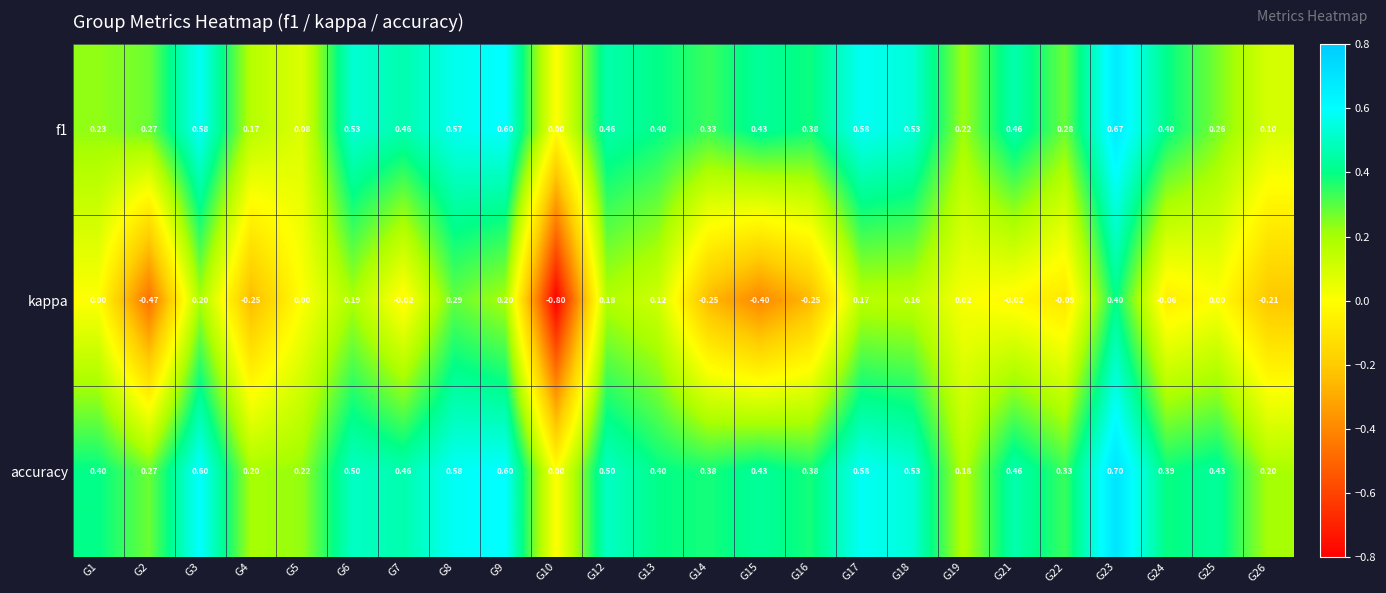

At which category does the chart reach its peak across all series?

G23